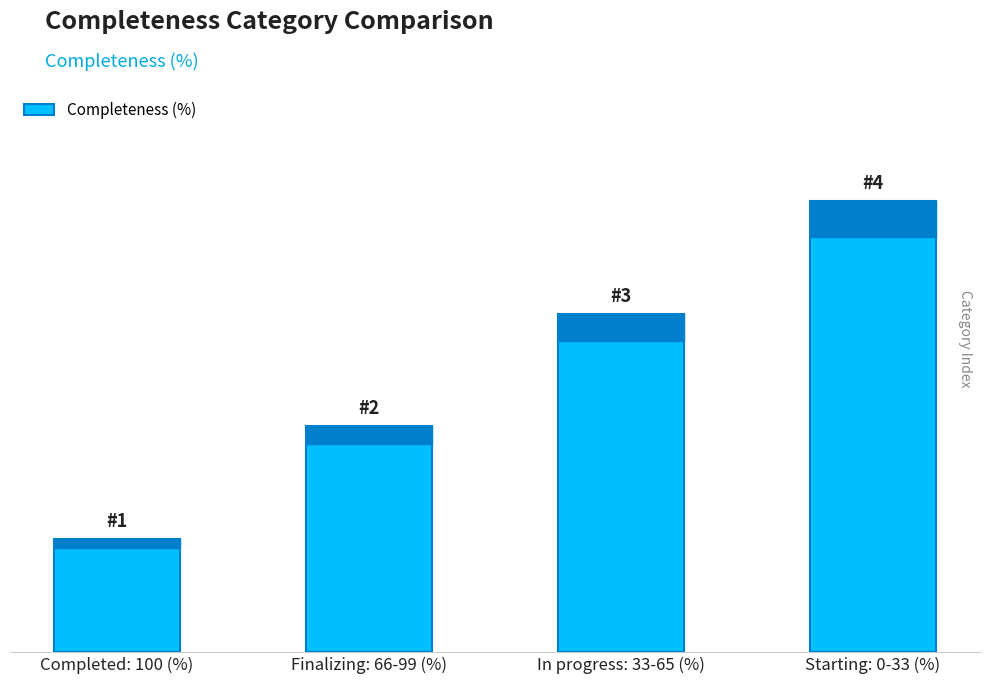

Are the bars horizontal?

No